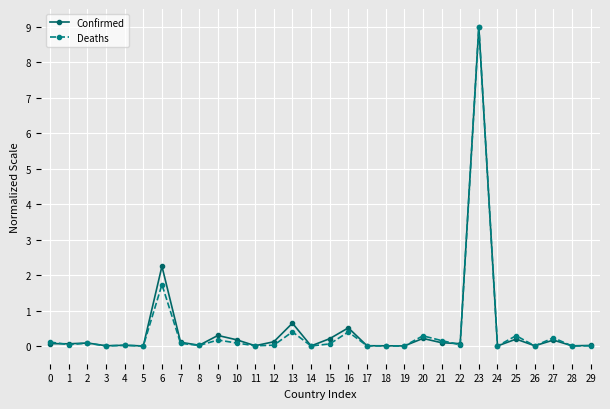

What is the value of the Deaths point at the 22nd from the left?

0.2